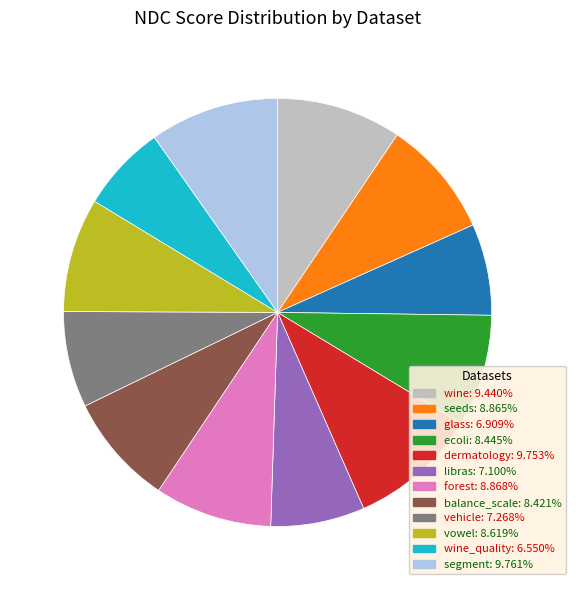

Does any single category account for the majority?

No